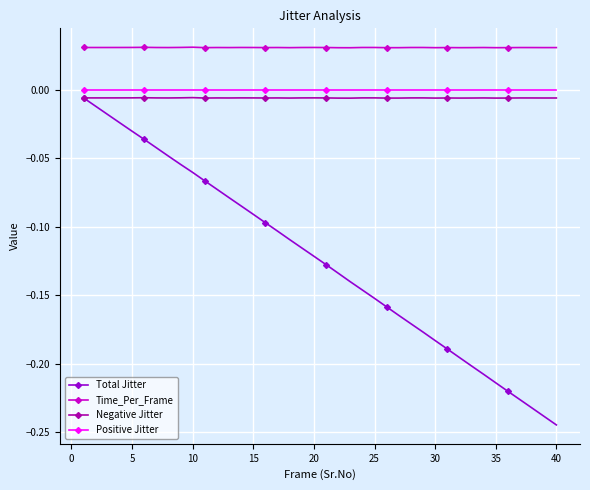

Which series has the largest total across all categories?

Time_Per_Frame